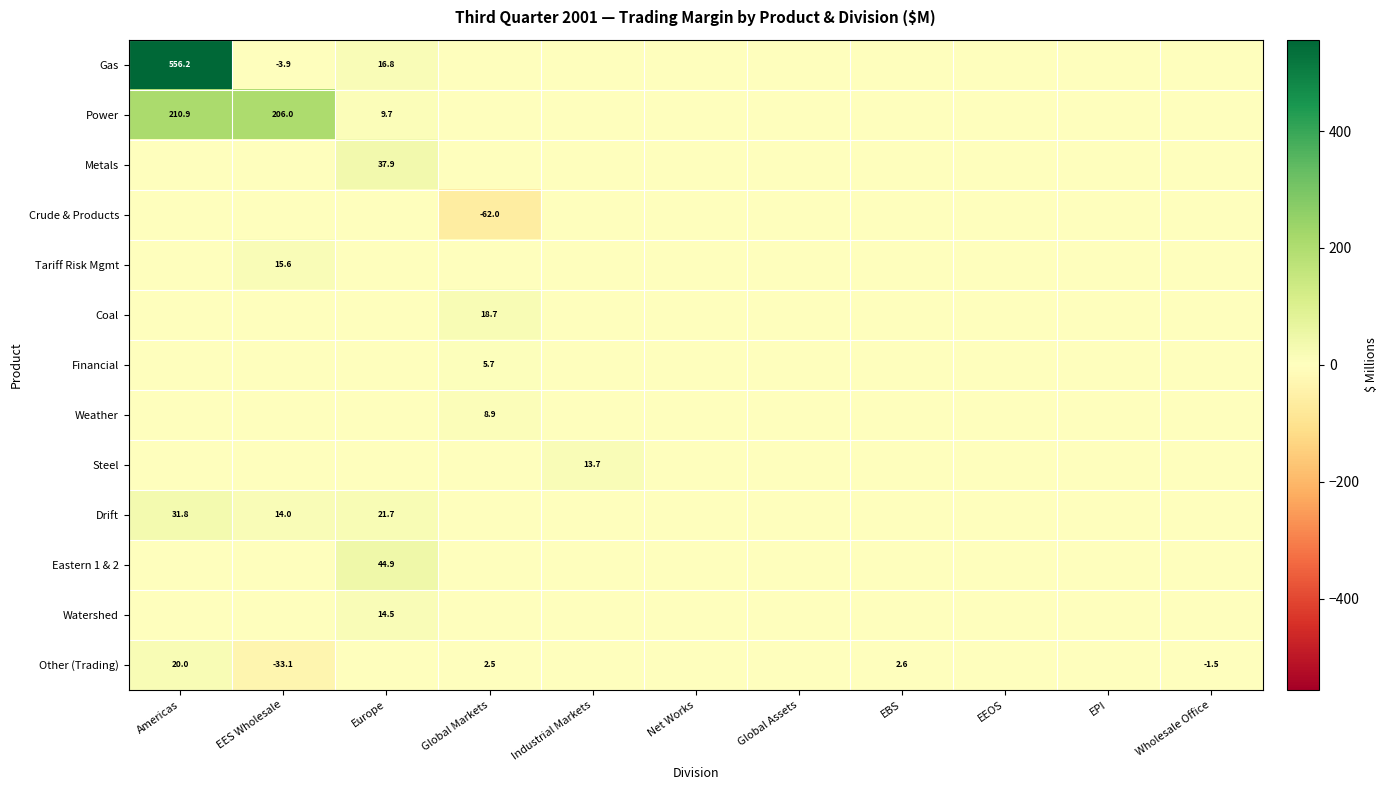

True or false: Drift has a value of 48.1 at Americas.

False